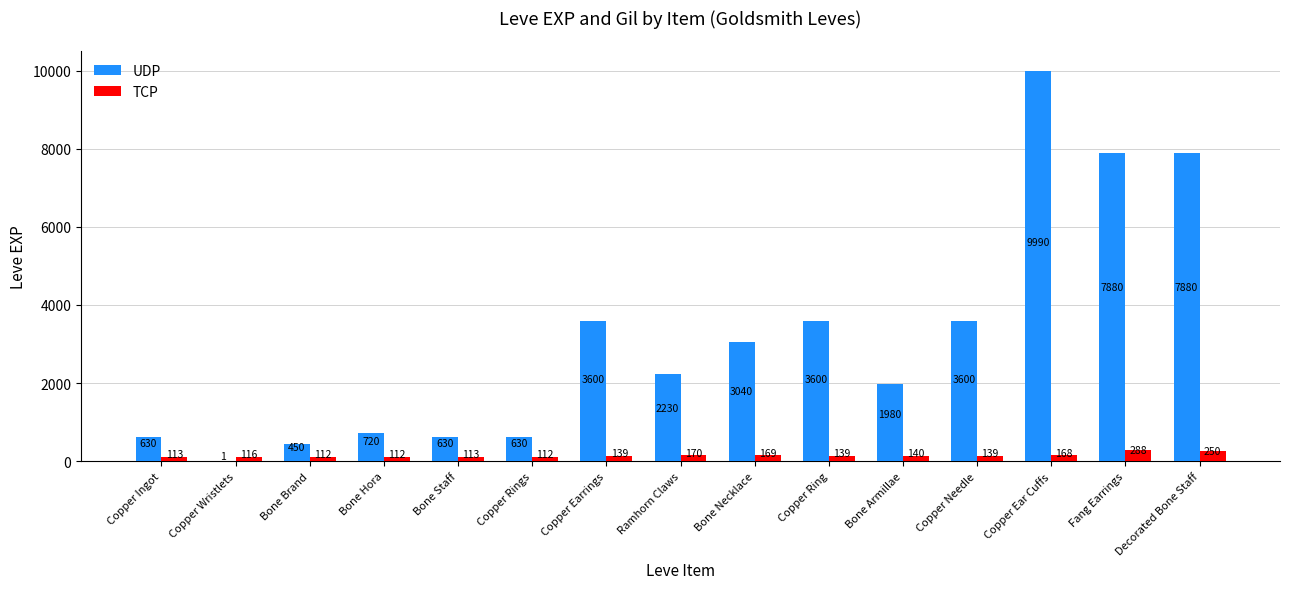

What are all the series names shown in the legend?

UDP, TCP